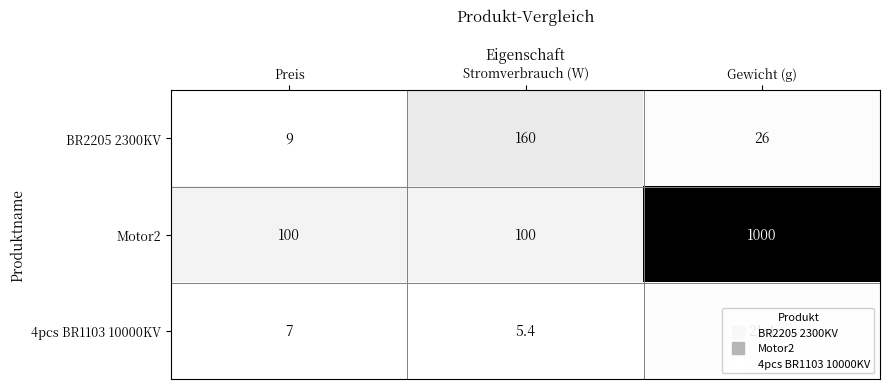

Which series has the largest range (max minus min)?

Motor2